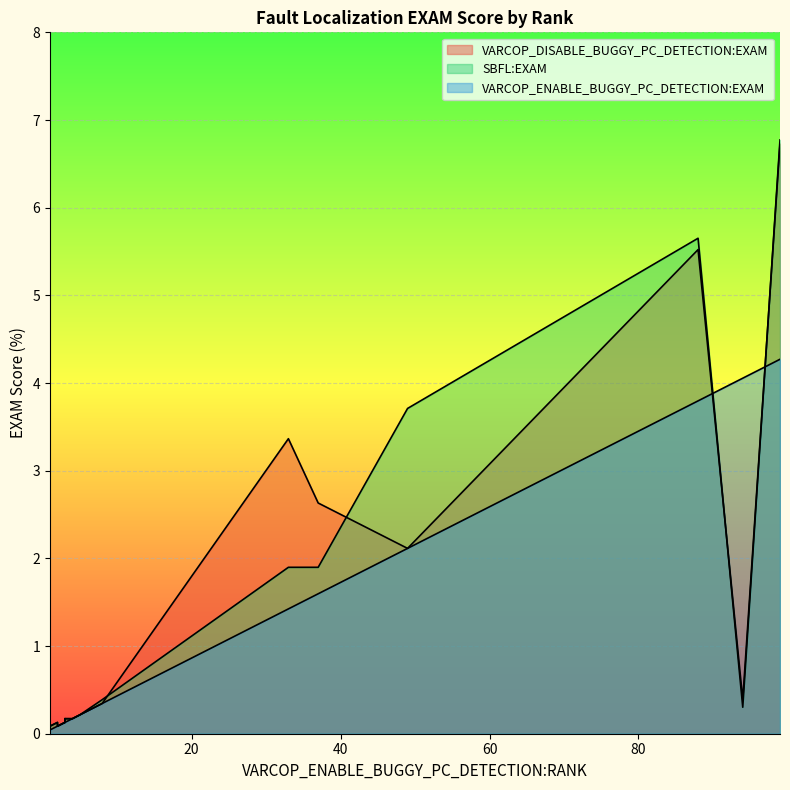

At which category is the sum across all series the highest?

99